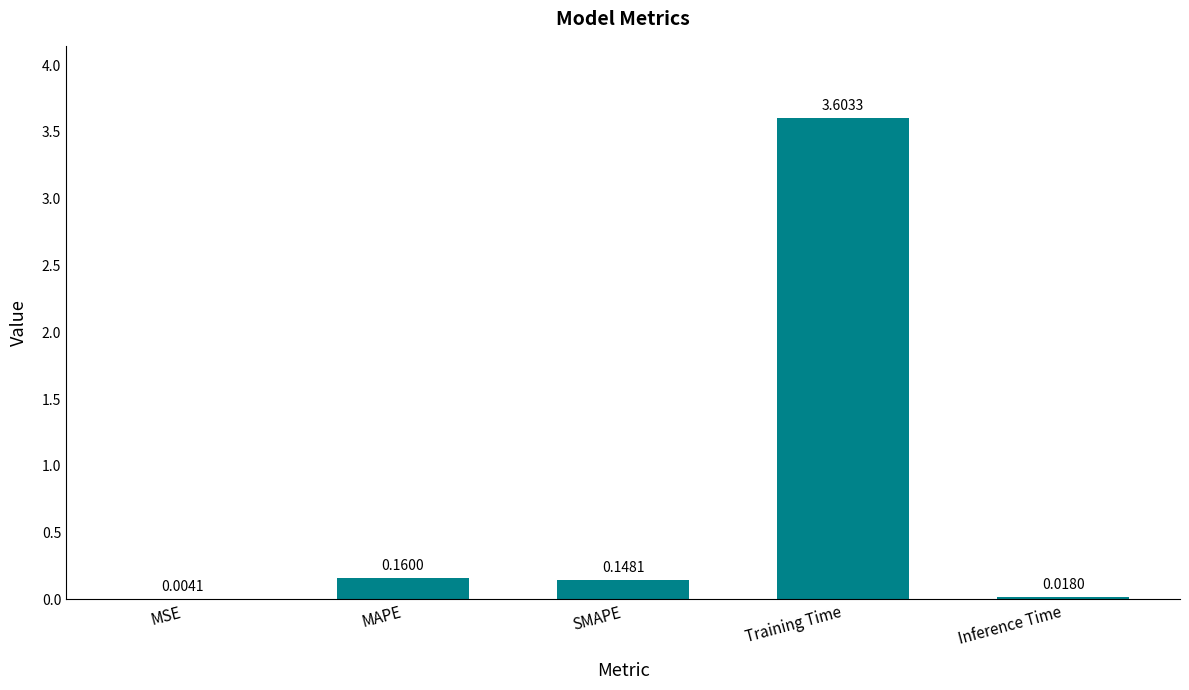

Is it true that the value at Training Time is 2.4?

False